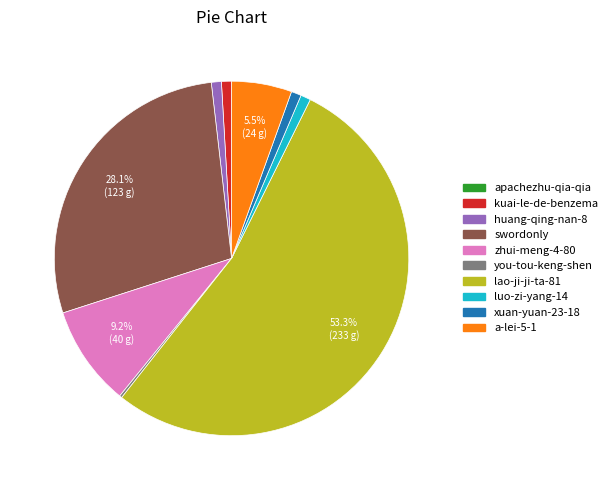

What is the majority slice?

lao-ji-ji-ta-81